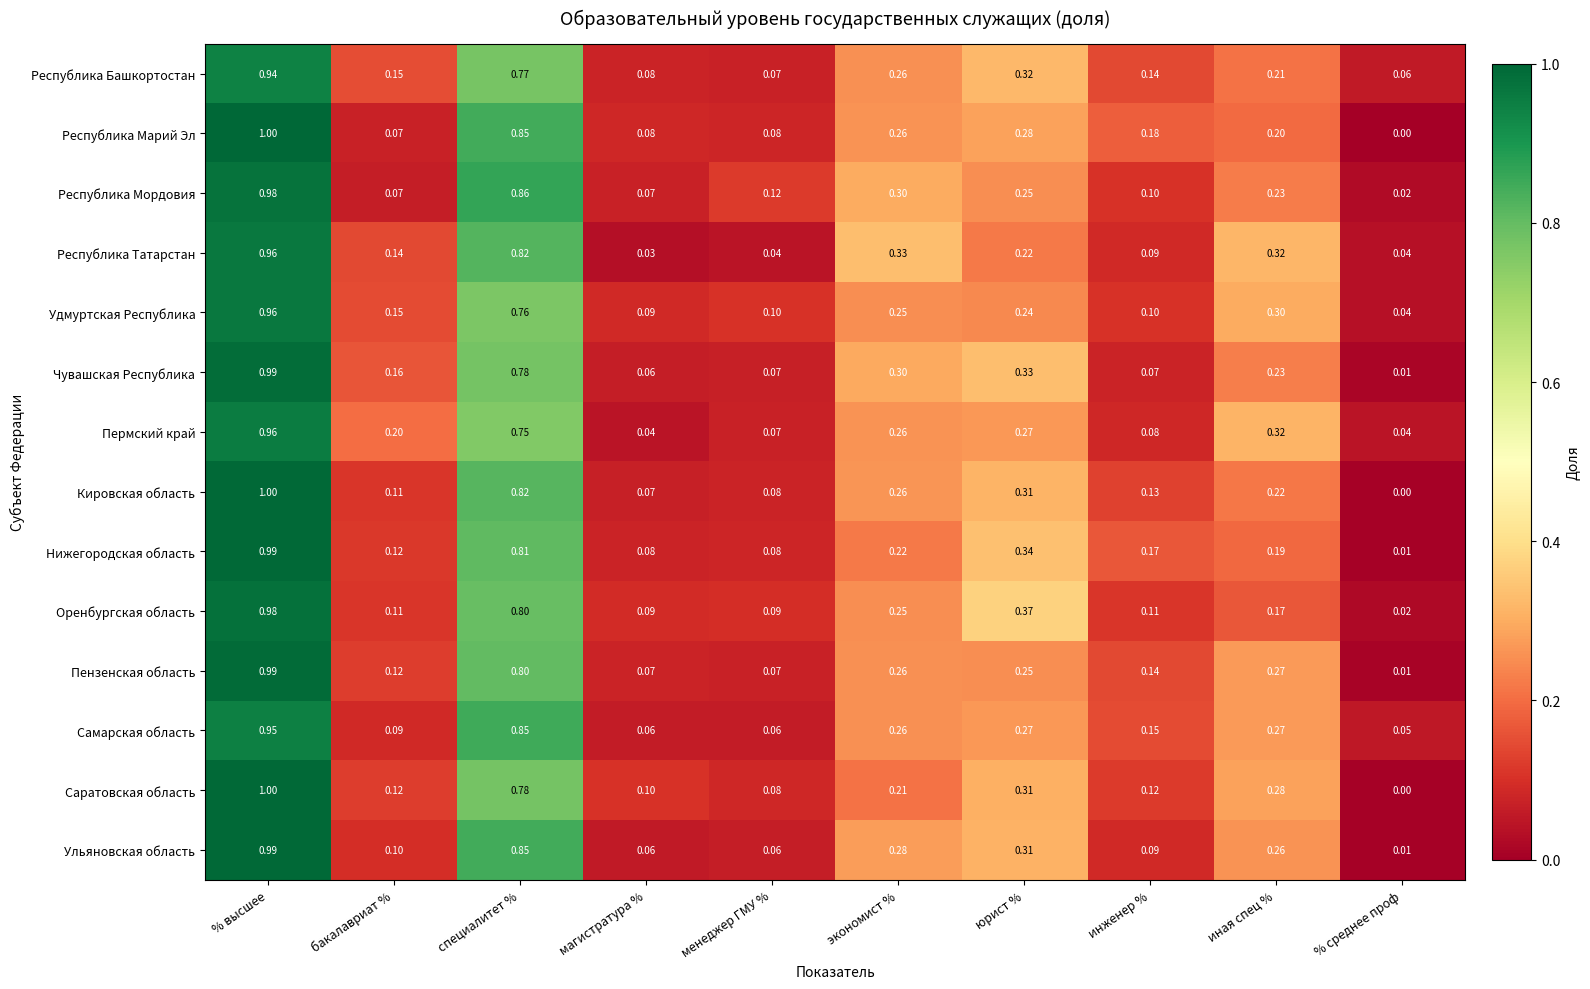

Is the value of Кировская область at менеджер ГМУ % greater than the value of Пензенская область at % высшее?

No